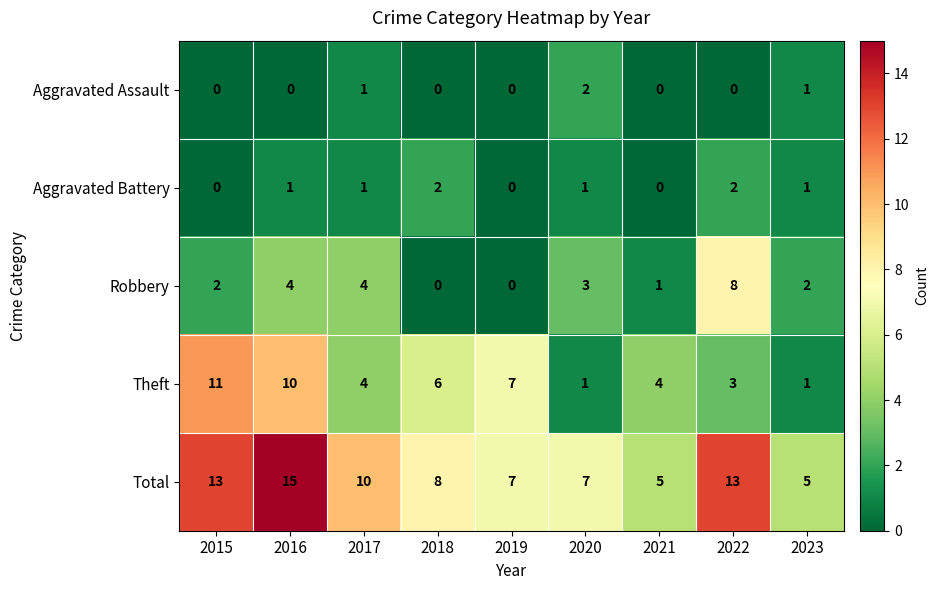

Which series has the largest total across all categories?

Total